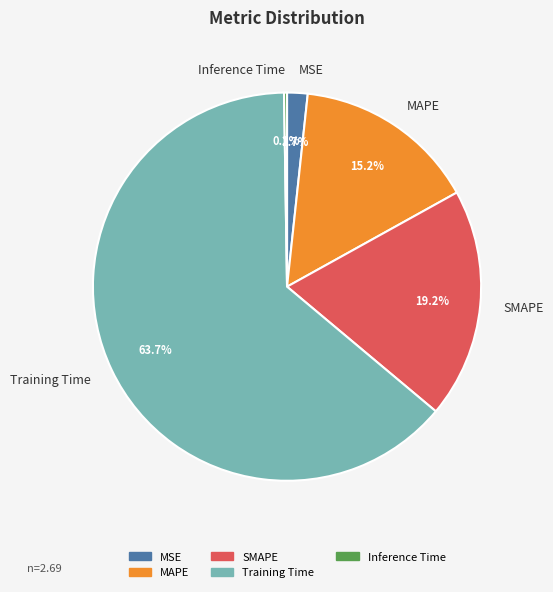

What is the majority slice?

Training Time